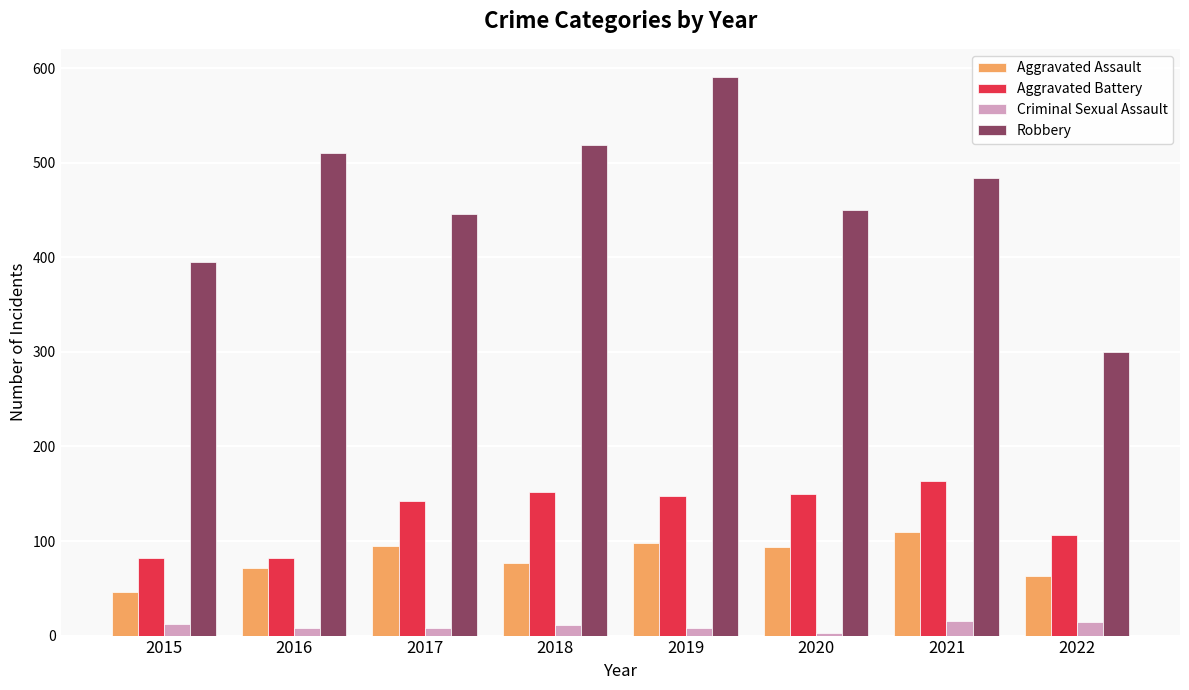

Between 2018 and 2019, which series saw the biggest shift?

Robbery